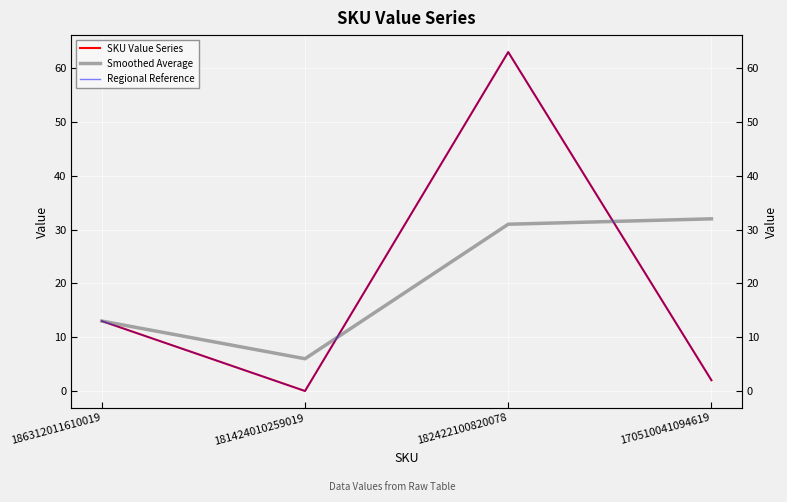

Does the chart display data point markers on the line(s)?

No